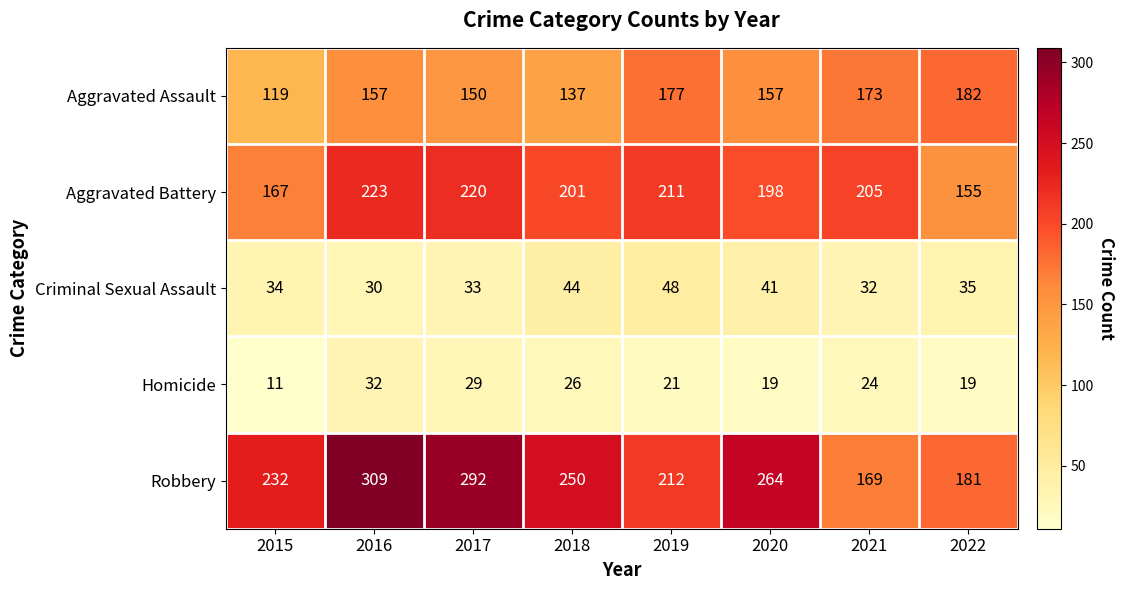

The Aggravated Battery series shows 347 at 2018. True or false?

False